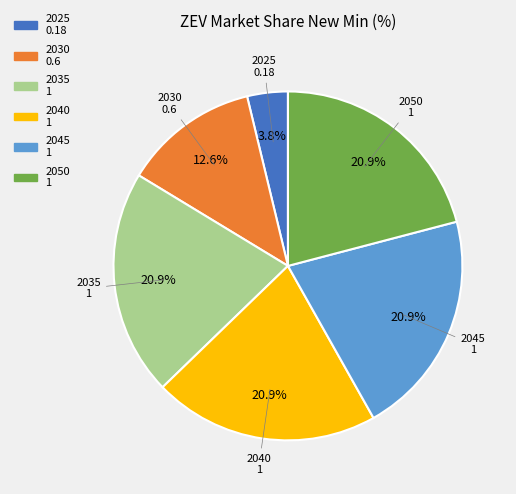

Is there any slice that represents more than half of the pie?

No